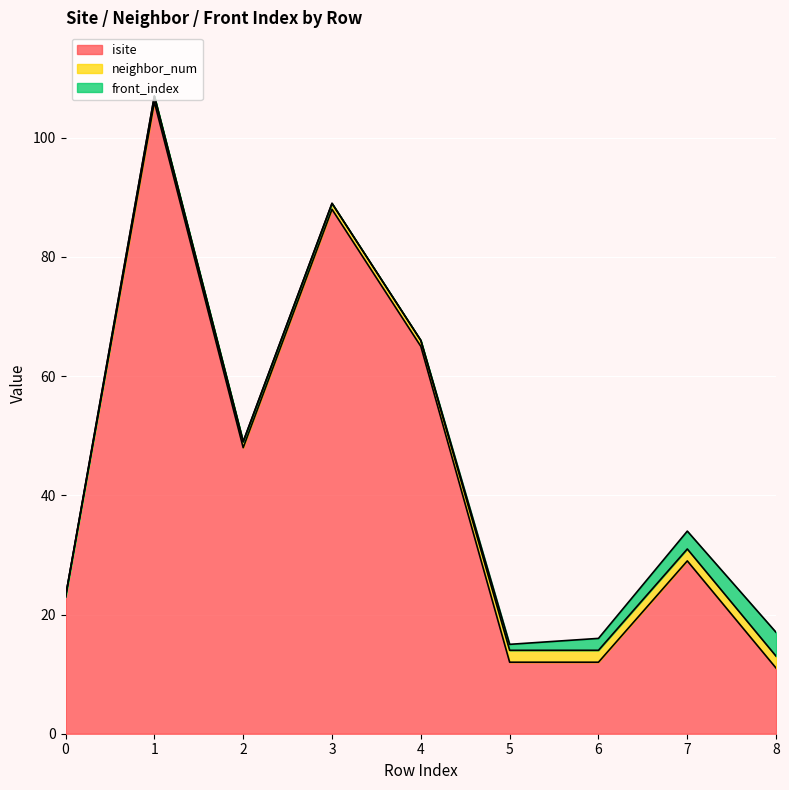

Between 6 and 1, which is larger?

1